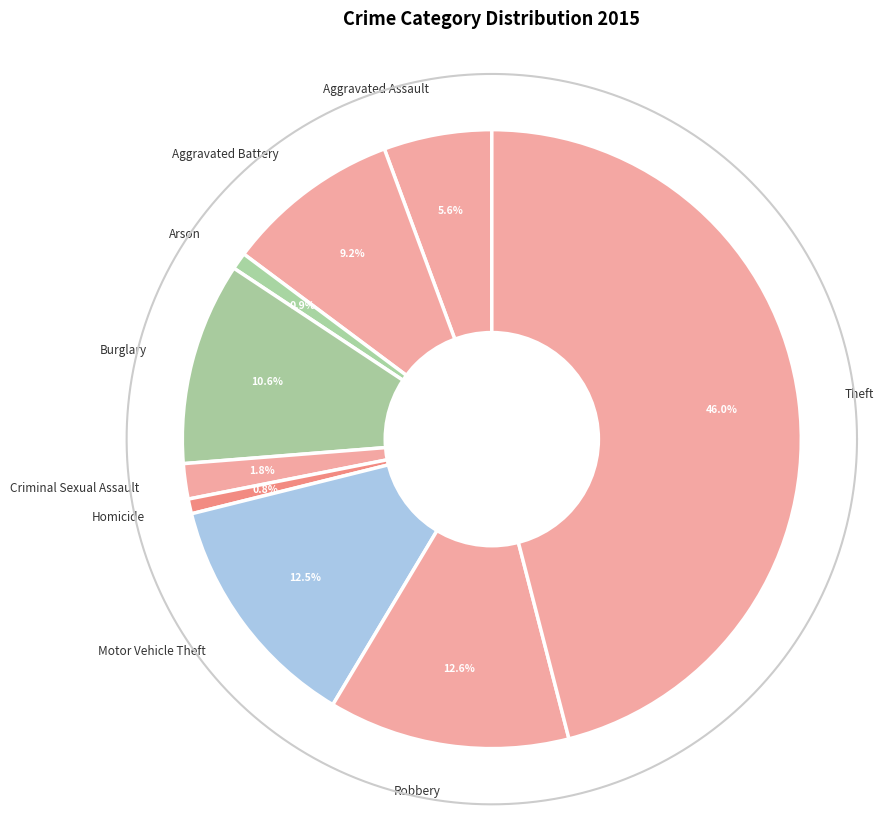

To the nearest percent, what is the combined percentage of Theft and Aggravated Assault?

52%